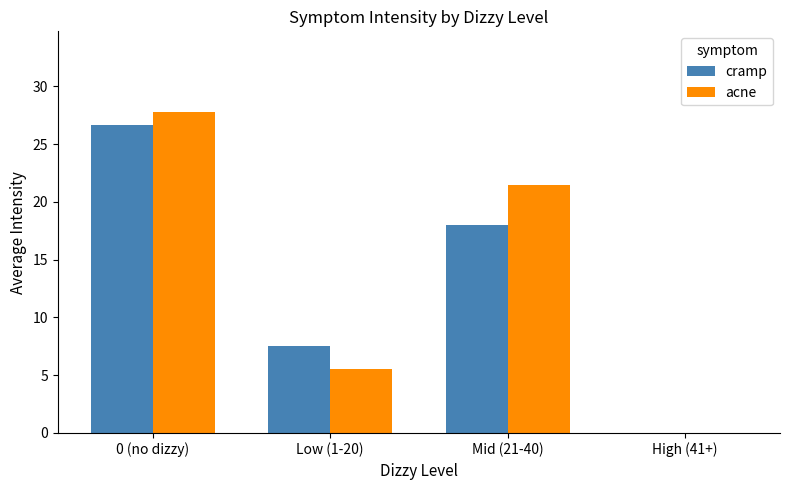

At which label is acne closest to 13?

Low (1-20)